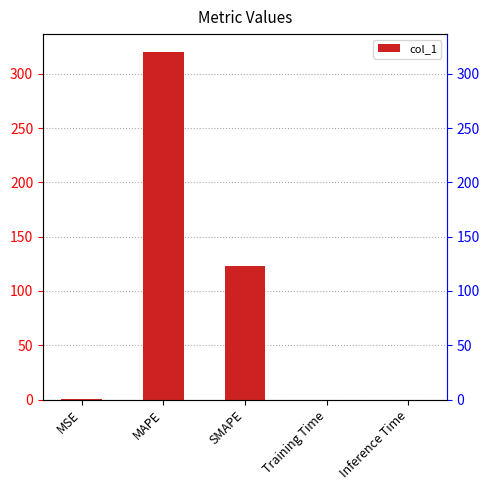

The chart shows a value of 123.1 at SMAPE. True or false?

True